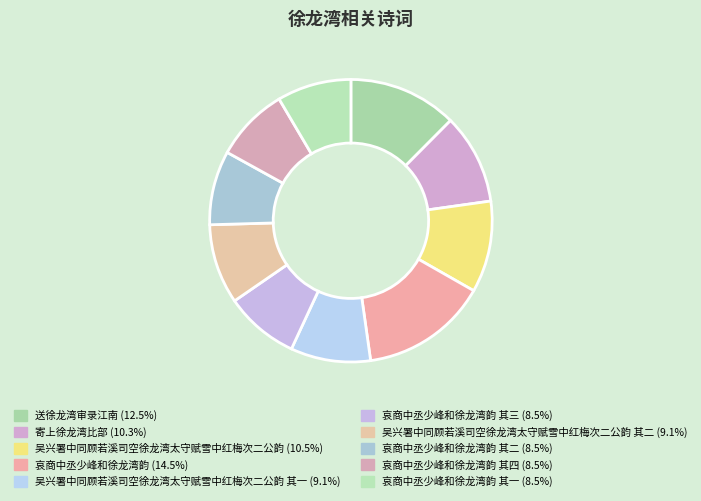

What is the smallest slice in the pie chart?

哀商中丞少峰和徐龙湾韵